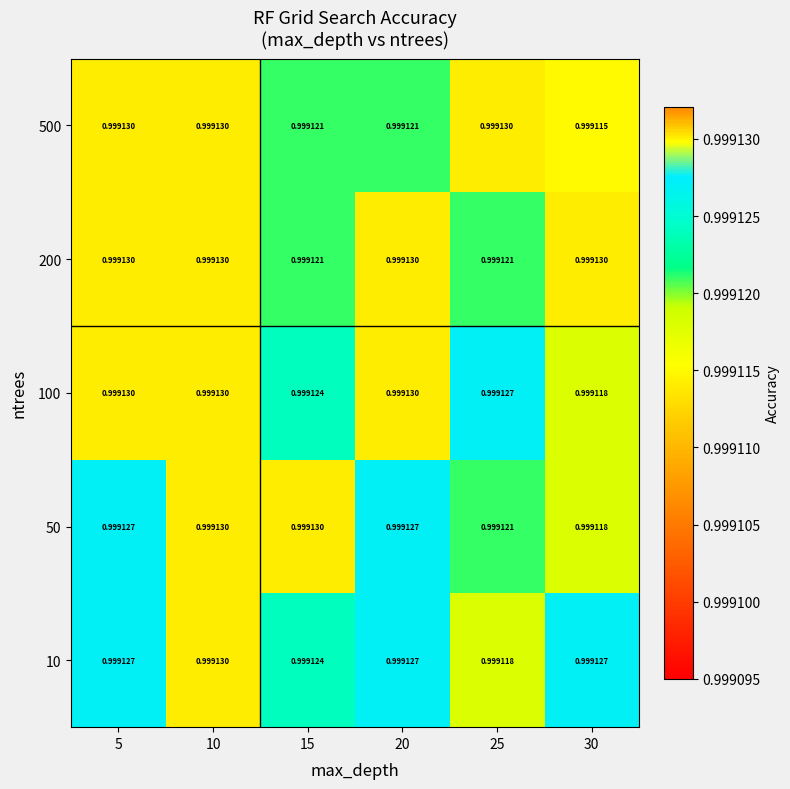

Is the value of 200 at 20 greater than the value of 10 at 25?

Yes